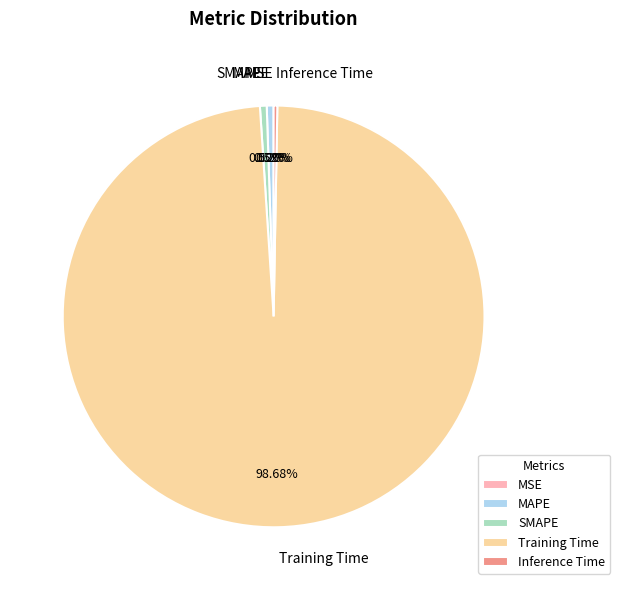

What is the largest slice in the pie chart?

Training Time